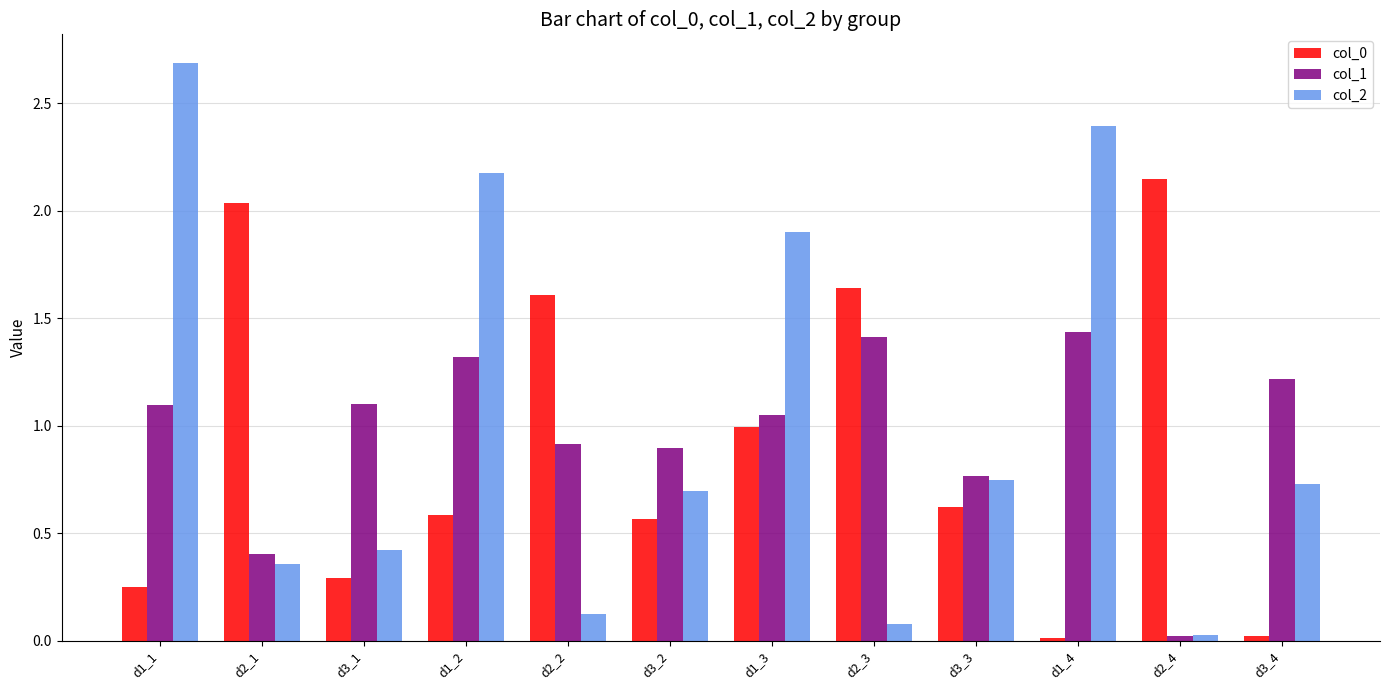

At which category does the chart reach its peak across all series?

d1_1